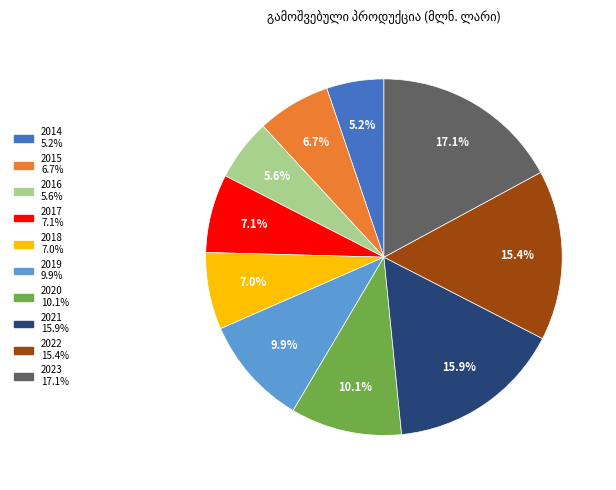

What is the largest slice in the pie chart?

2023